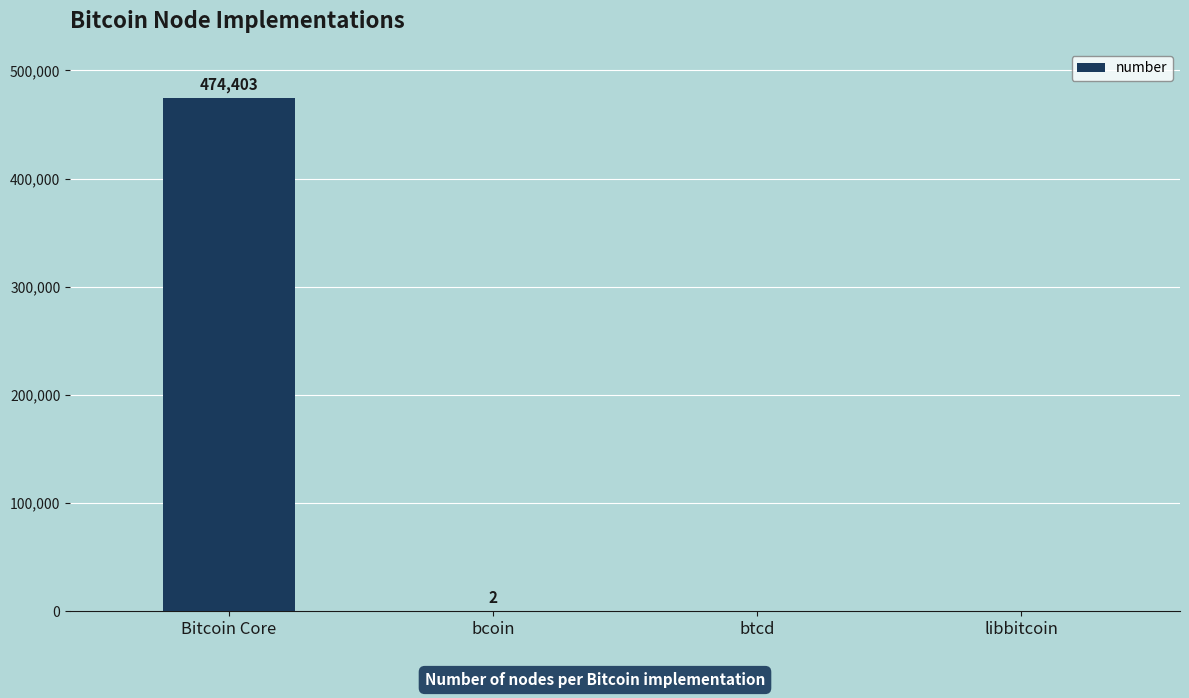

Reading right to left, list all the values displayed in this chart.

libbitcoin=0	btcd=0	bcoin=2	Bitcoin Core=474403